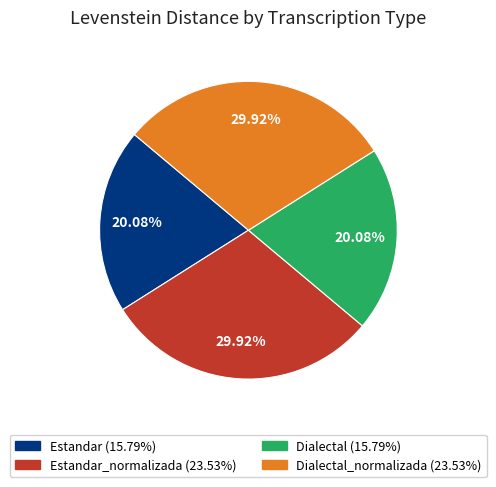

Is there any slice that represents more than half of the pie?

No